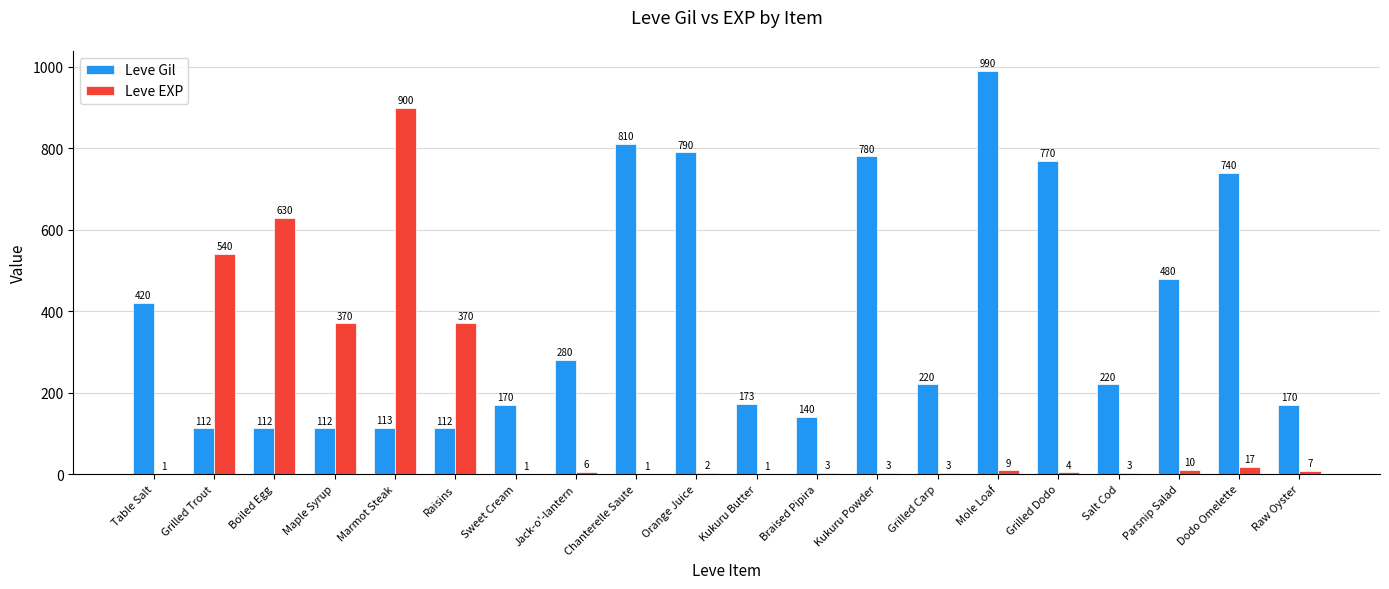

What are all the series names shown in the legend?

Leve Gil, Leve EXP